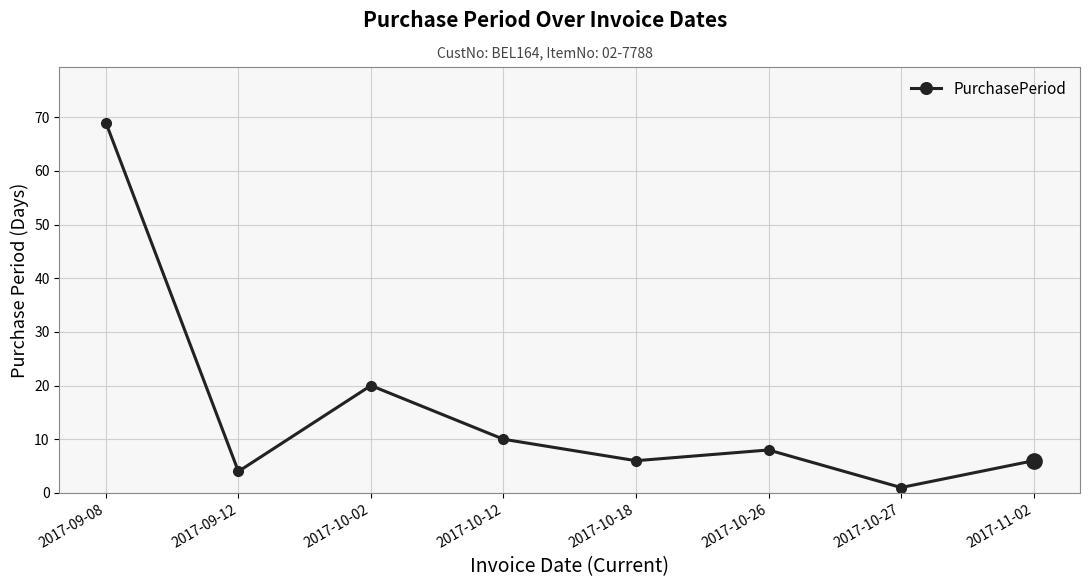

At which category does the data reach its first local valley?

2017-09-12